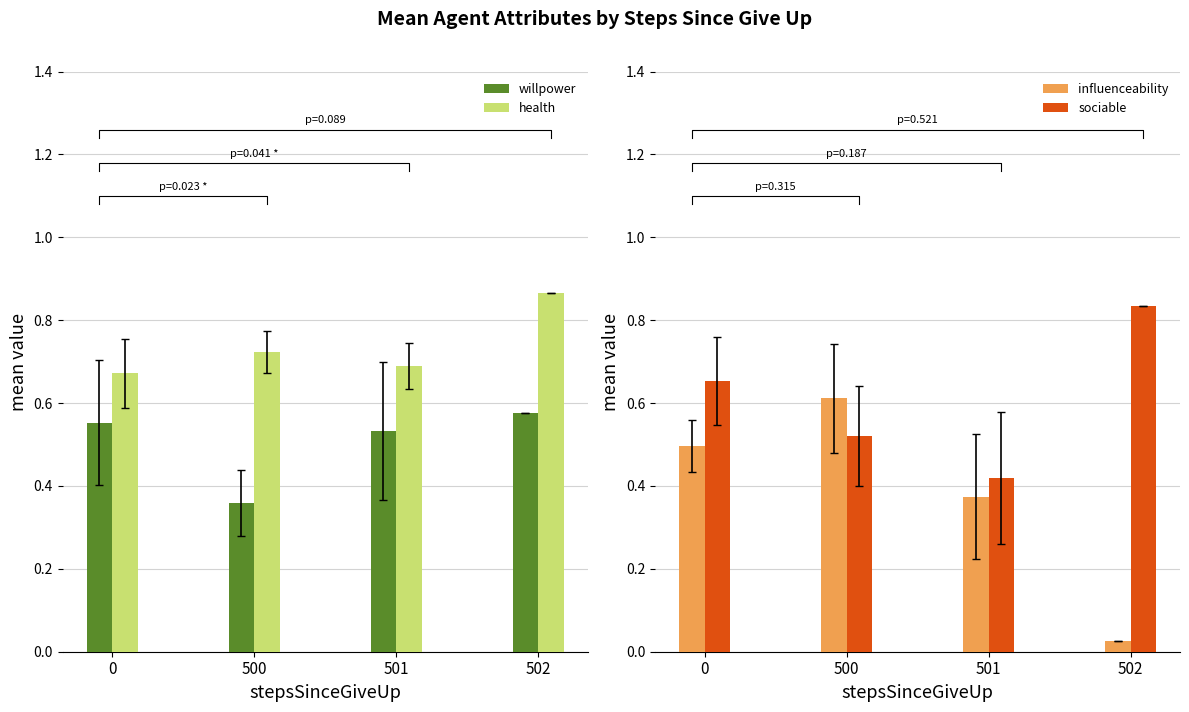

What is the maximum value shown in the chart?

0.9